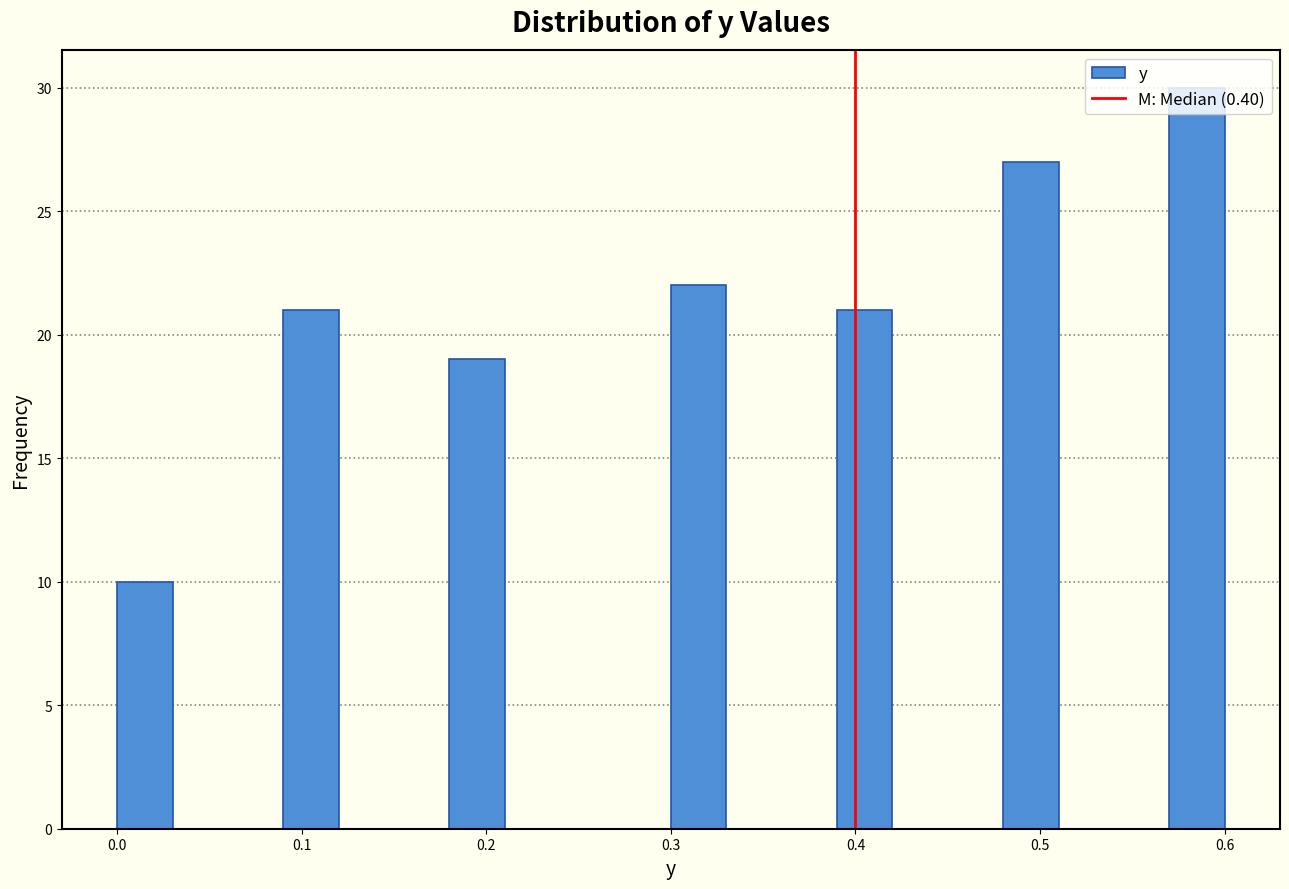

Read against the x-axis, roughly where is the centre of the tallest bar?

0.59